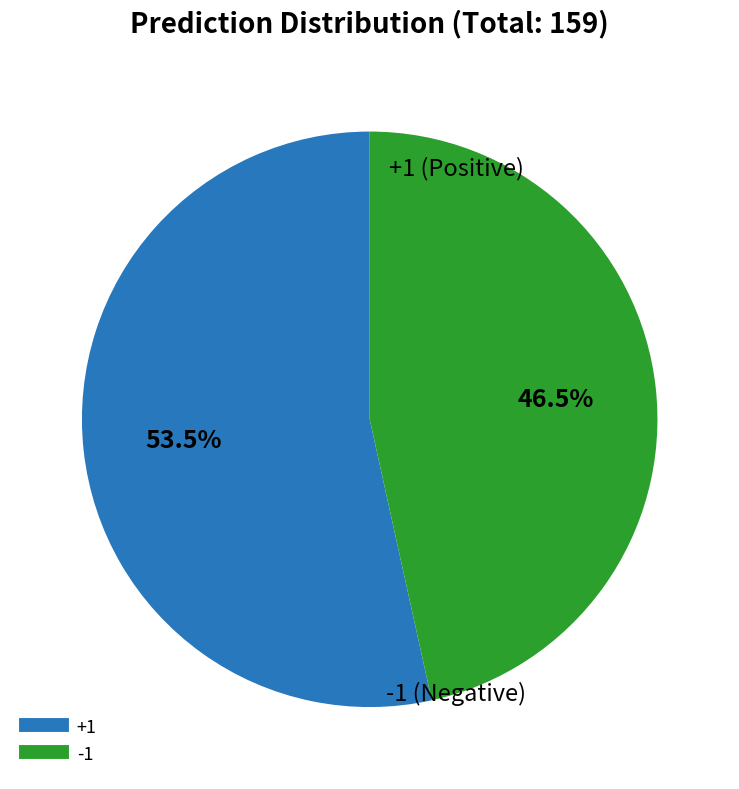

Is there a majority slice in this chart?

Yes